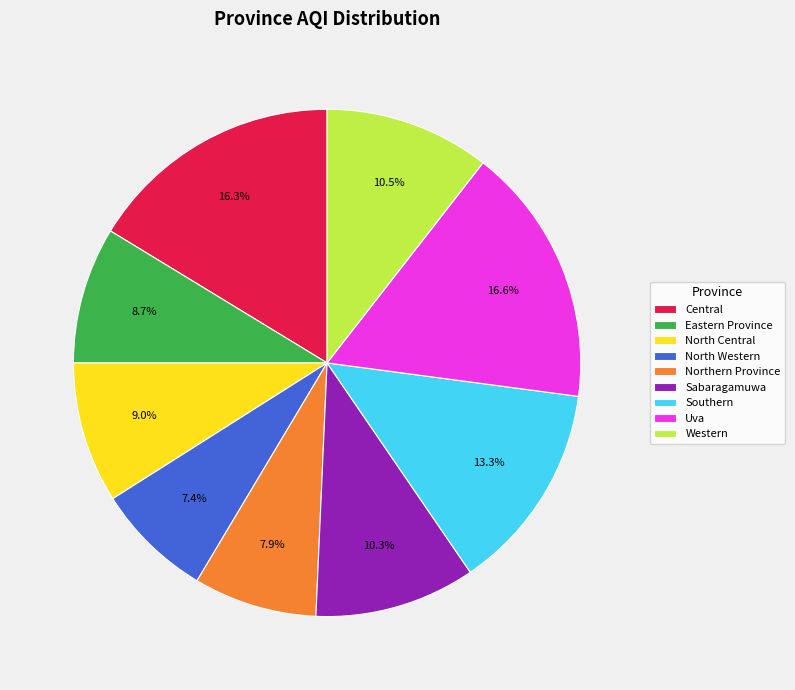

Do North Western and North Central together represent more than half of the pie?

No